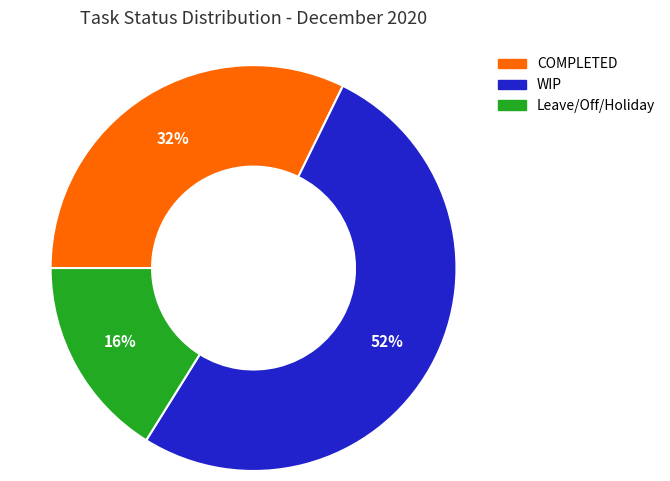

The Leave/Off/Holiday slice represents 25% of the pie. True or false?

False